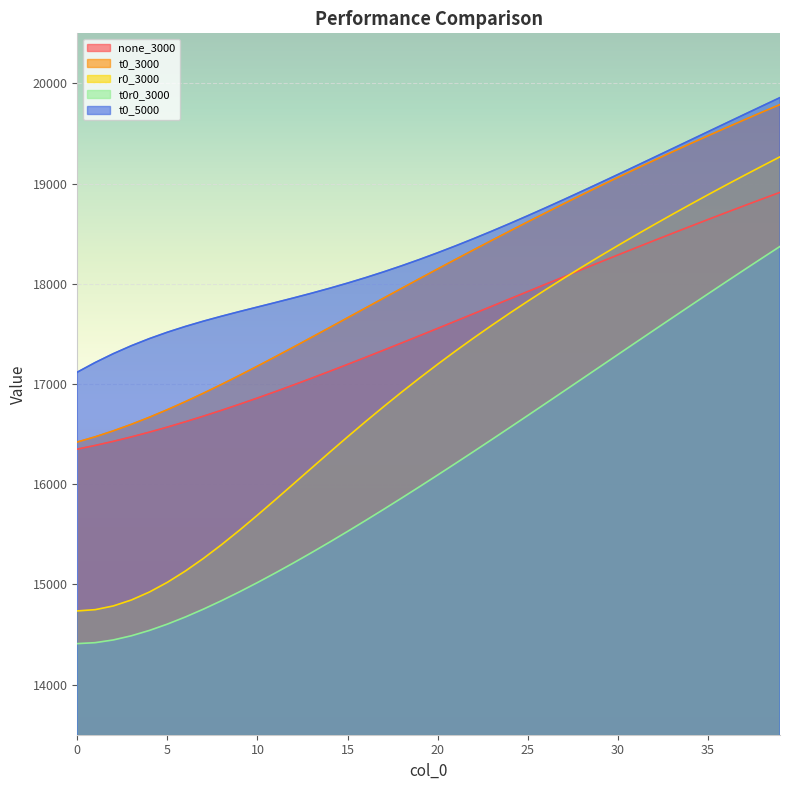

Between 37 and 7, which is larger?

37